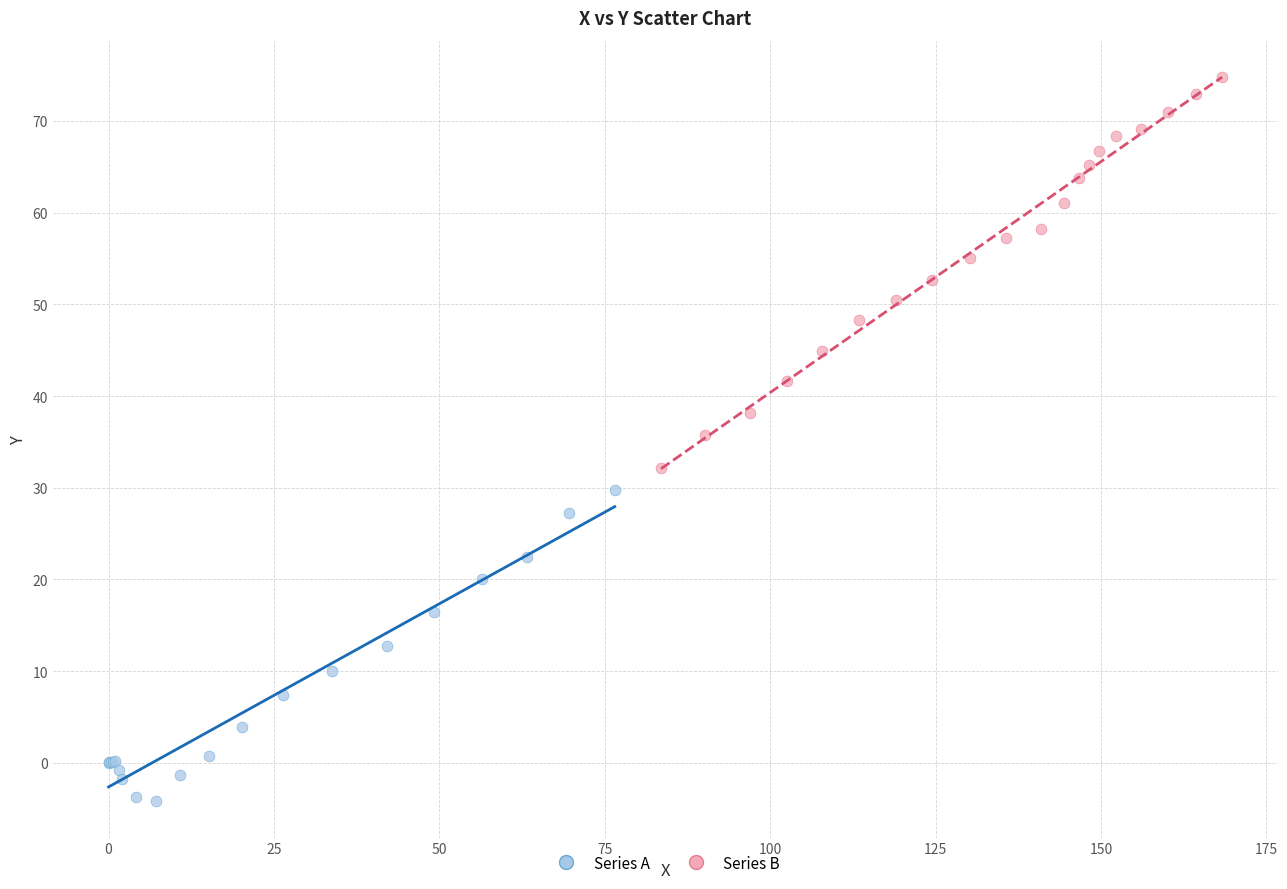

What are all the series names shown in the legend?

Series A, Series B